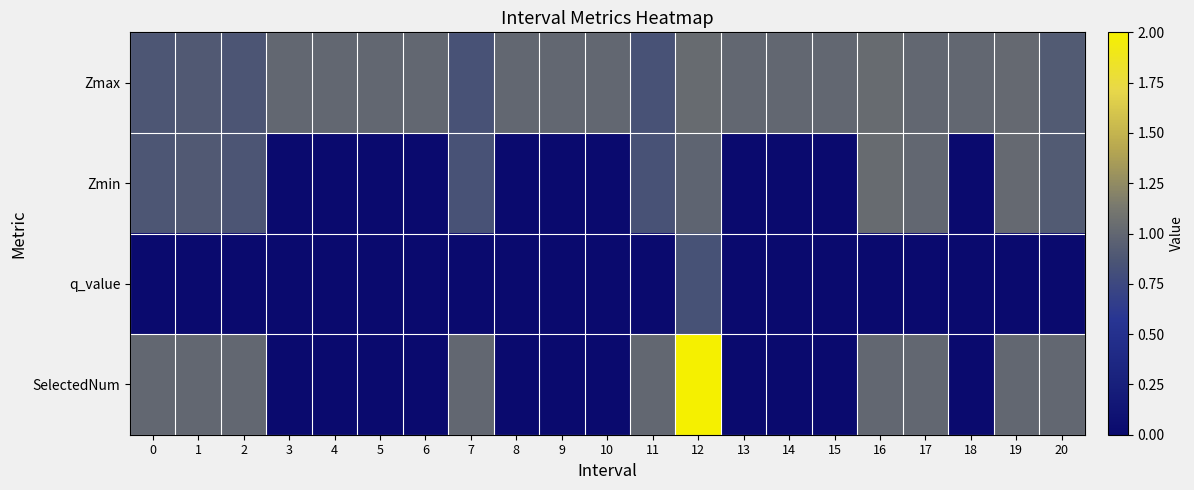

Between 7 and 18, which series saw the biggest shift?

SelectedNum